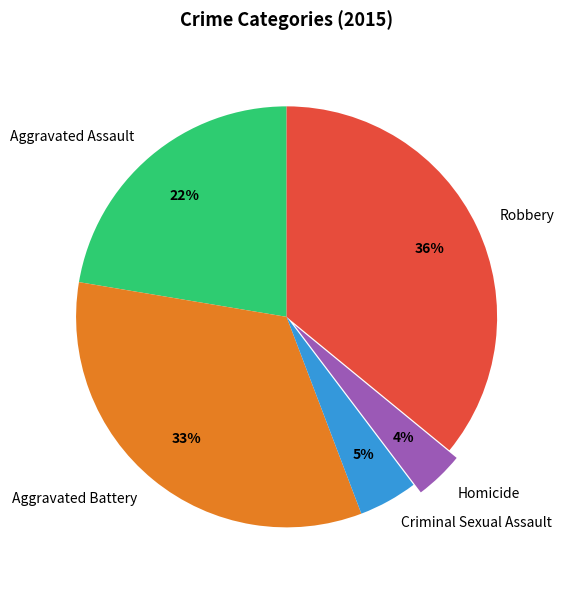

To the nearest percent, what is the average slice percentage?

20%